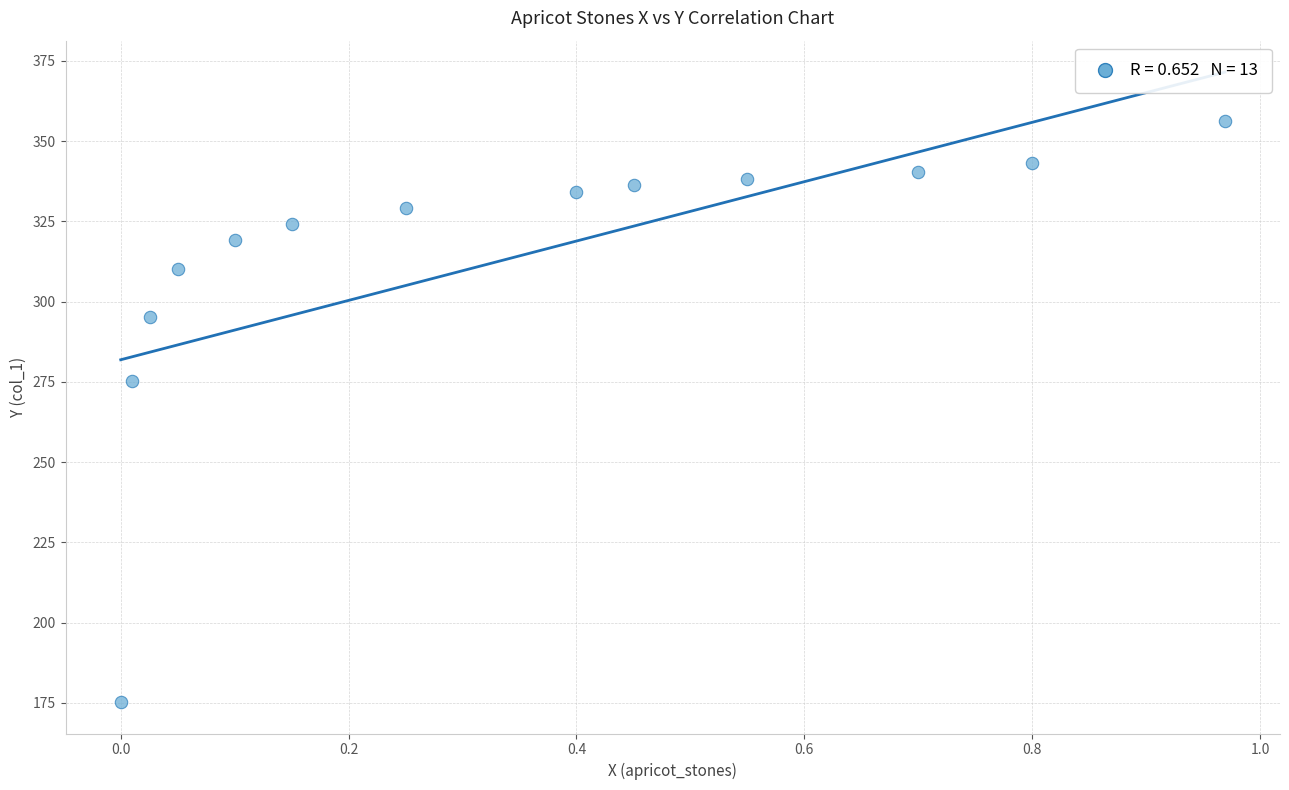

What Y value in the scatter plot is closest to 265?

275.3